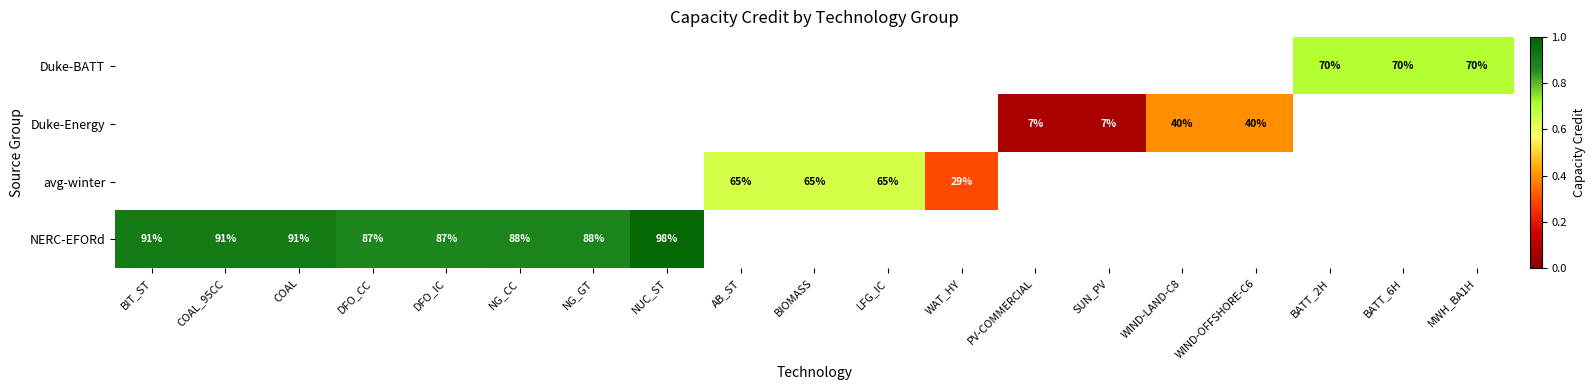

Is the value of NERC-EFORd at DFO_IC greater than the value of Duke-Energy at WIND-LAND-C8?

Yes